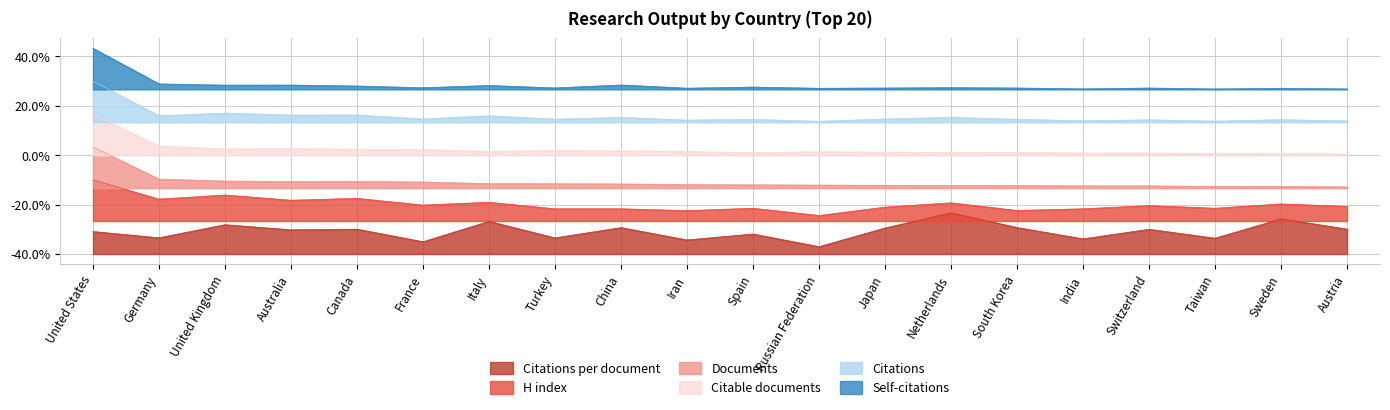

Does the chart have visible grid lines?

Yes